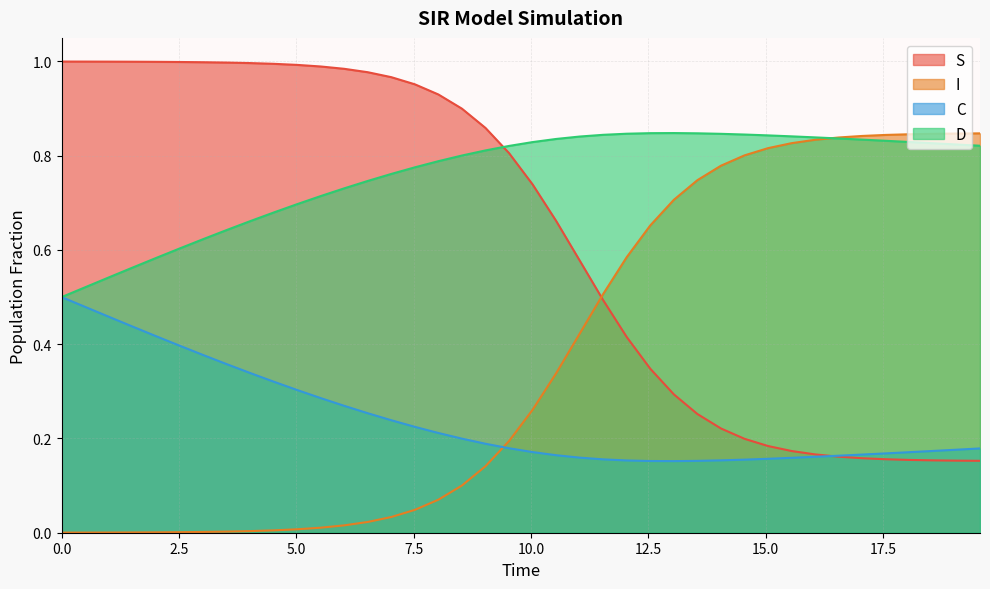

Does the chart display data point markers on the line(s)?

No